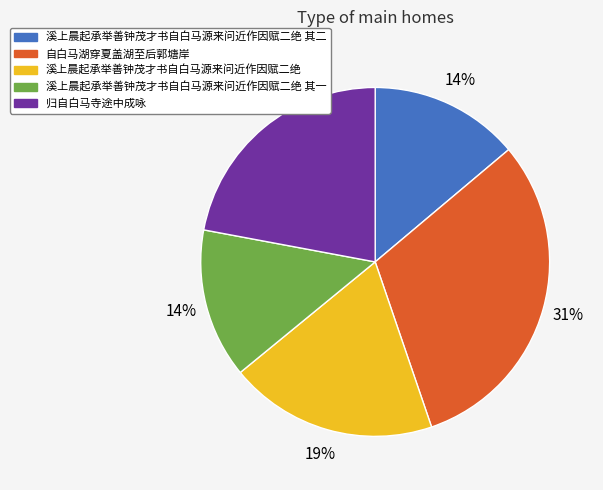

To the nearest percent, what is the difference between the largest and smallest slice percentages?

17%